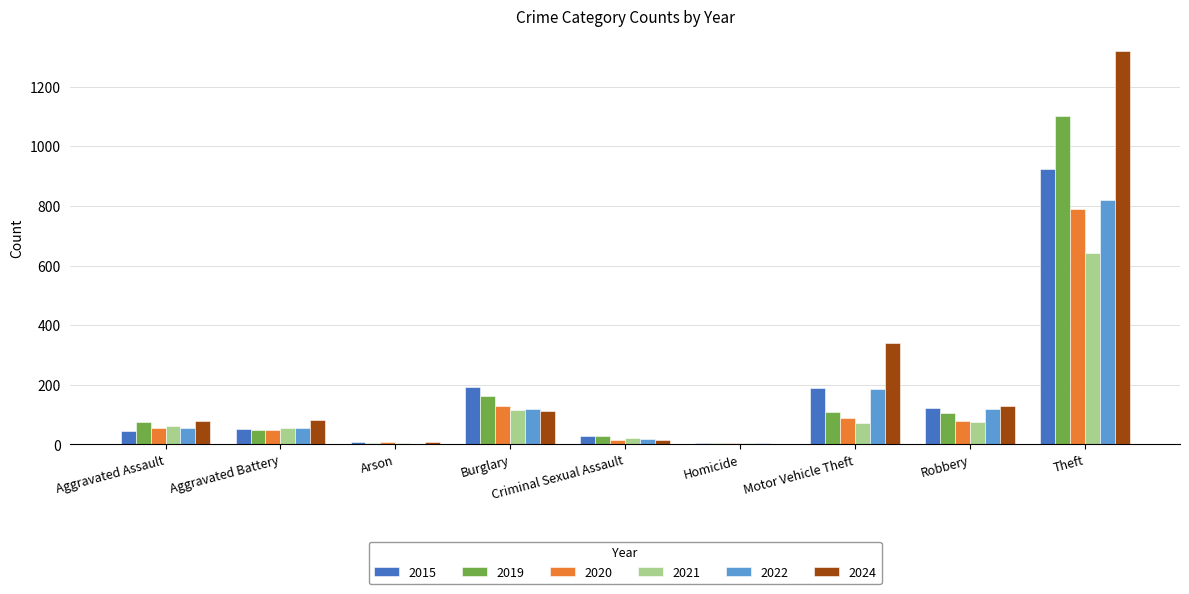

Which series changed the most between Arson and Criminal Sexual Assault?

2019